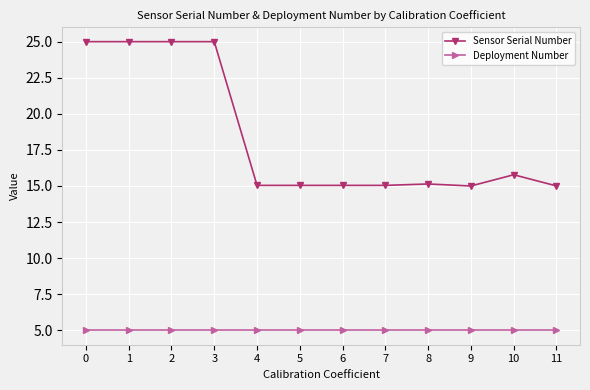

List the series in order of their overall mean, lowest first.

Deployment Number, Sensor Serial Number